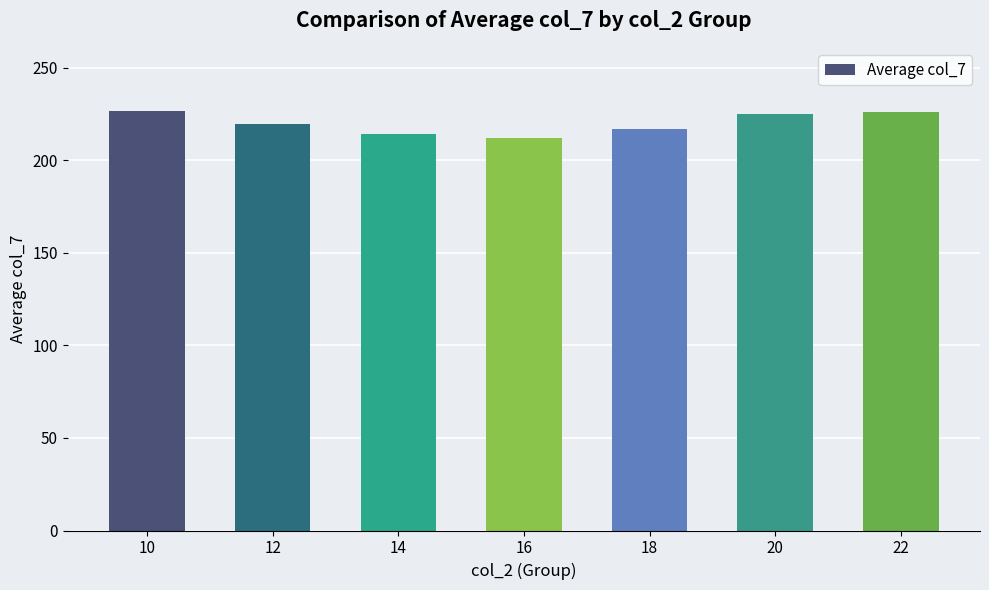

Approximately how many times larger is the value at 18 compared to 10?

1.0